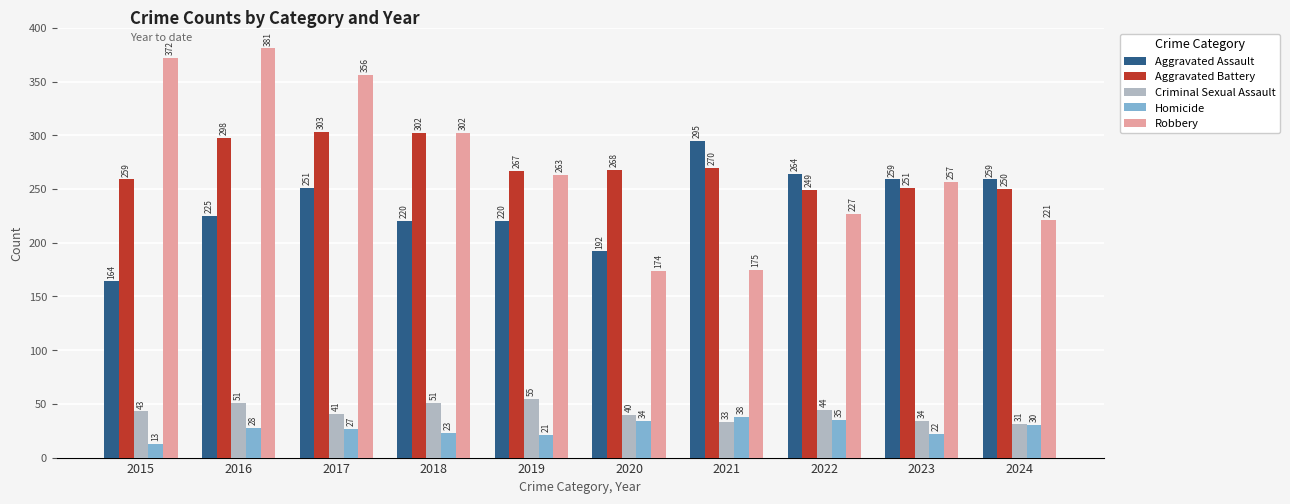

Reading left to right, transcribe all the data shown in this chart.

Aggravated Assault: 164	225	251	220	220	192	295	264	259	259
Aggravated Battery: 259	298	303	302	267	268	270	249	251	250
Criminal Sexual Assault: 43	51	41	51	55	40	33	44	34	31
Homicide: 13	28	27	23	21	34	38	35	22	30
Robbery: 372	381	356	302	263	174	175	227	257	221